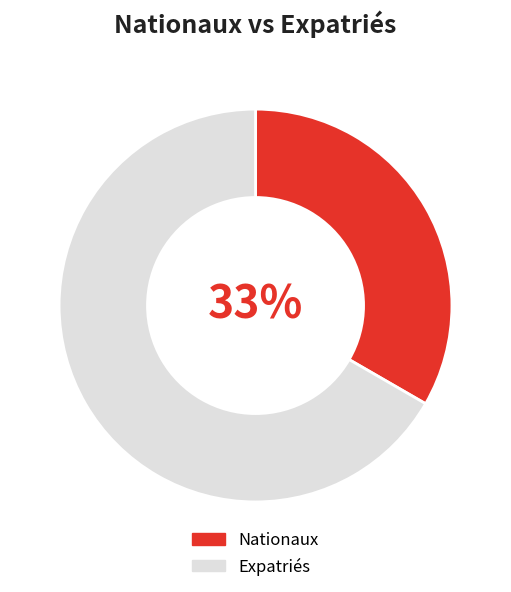

To the nearest percent, what is the combined percentage of Nationaux and Expatriés?

100%